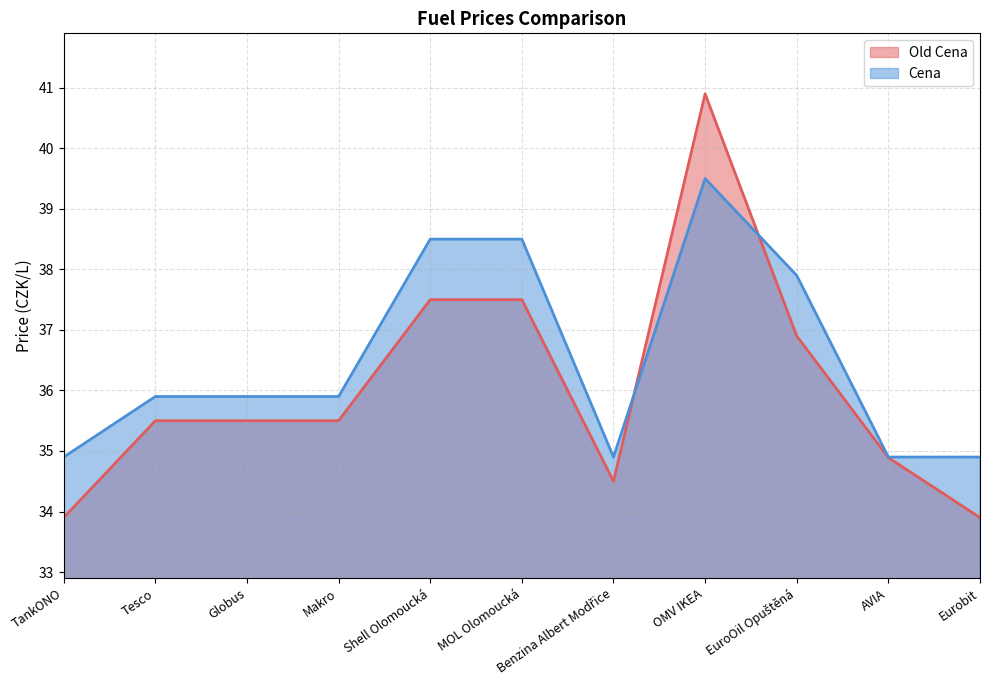

How many data points in Old Cena are above 35?

7